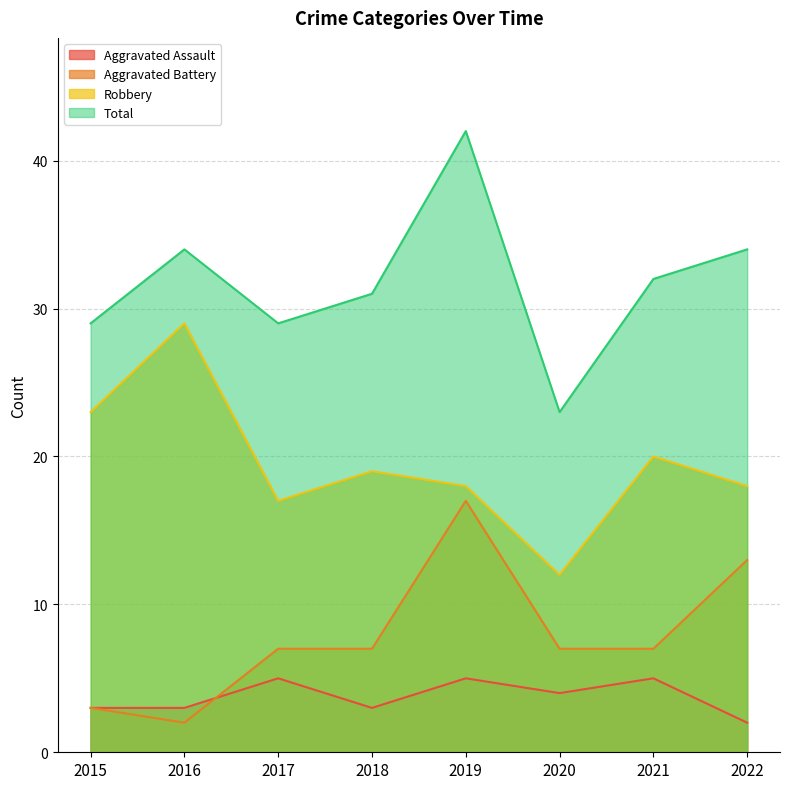

At which category does Aggravated Battery reach its first local peak?

2019